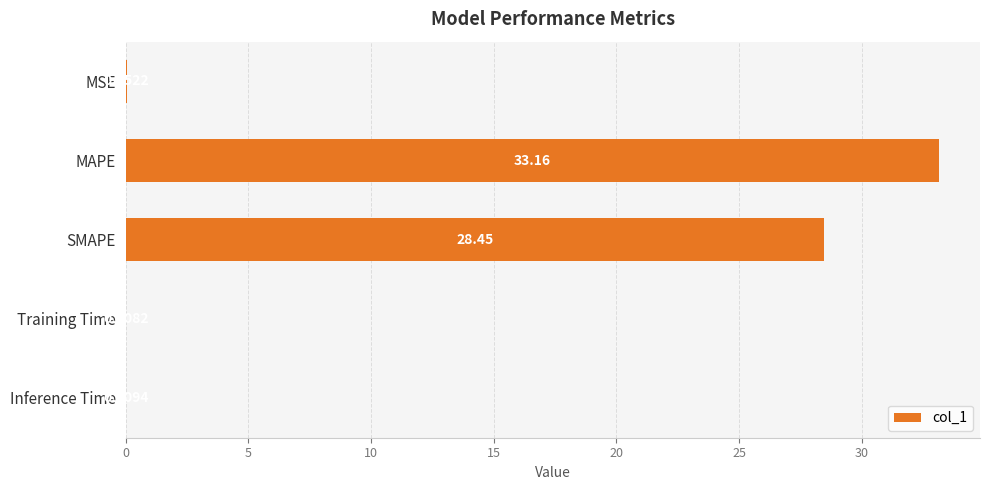

What is the sum of the values at MAPE and SMAPE?

61.6